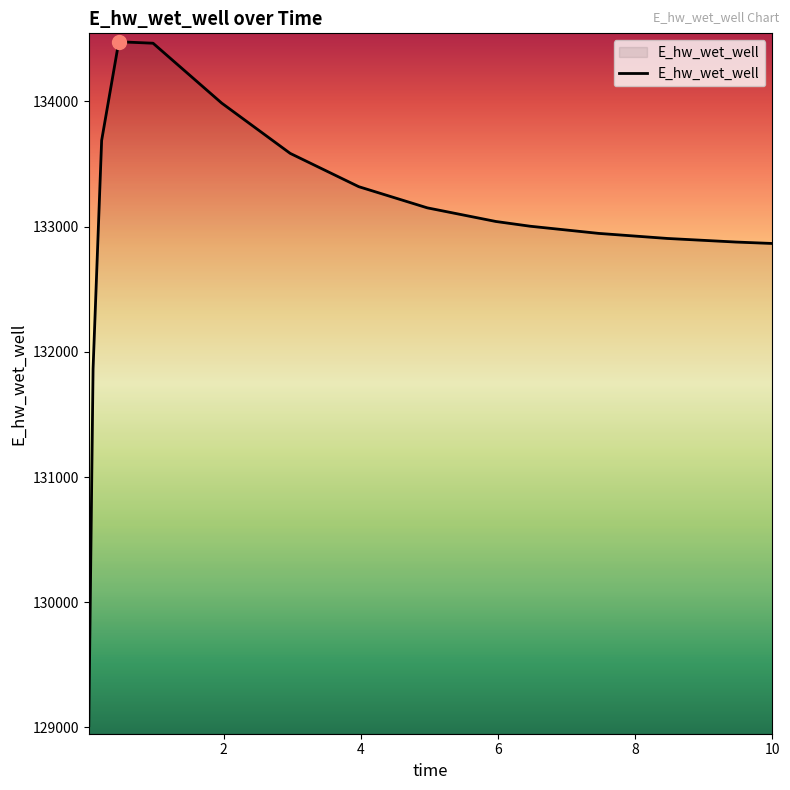

What is the greatest value displayed?

134477.0